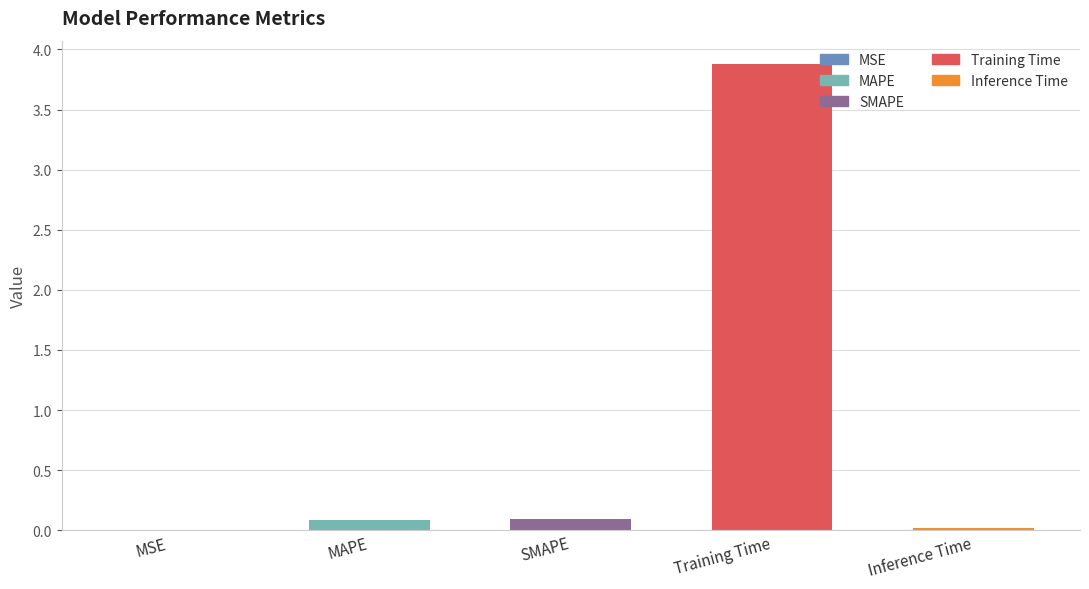

At which category does the chart reach its peak across all series?

Training Time